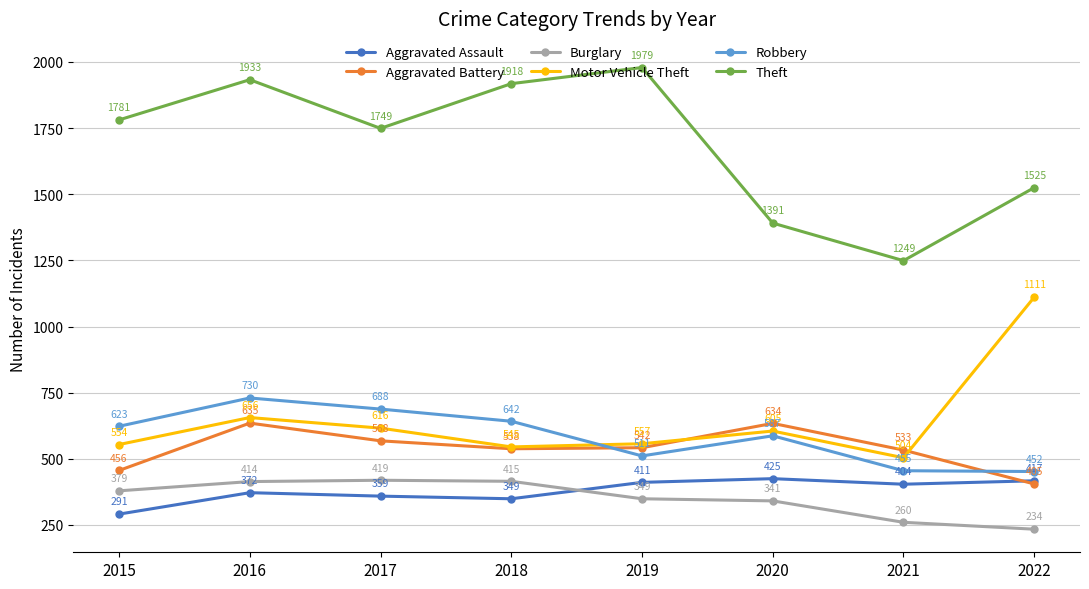

Which series has the largest range (max minus min)?

Theft